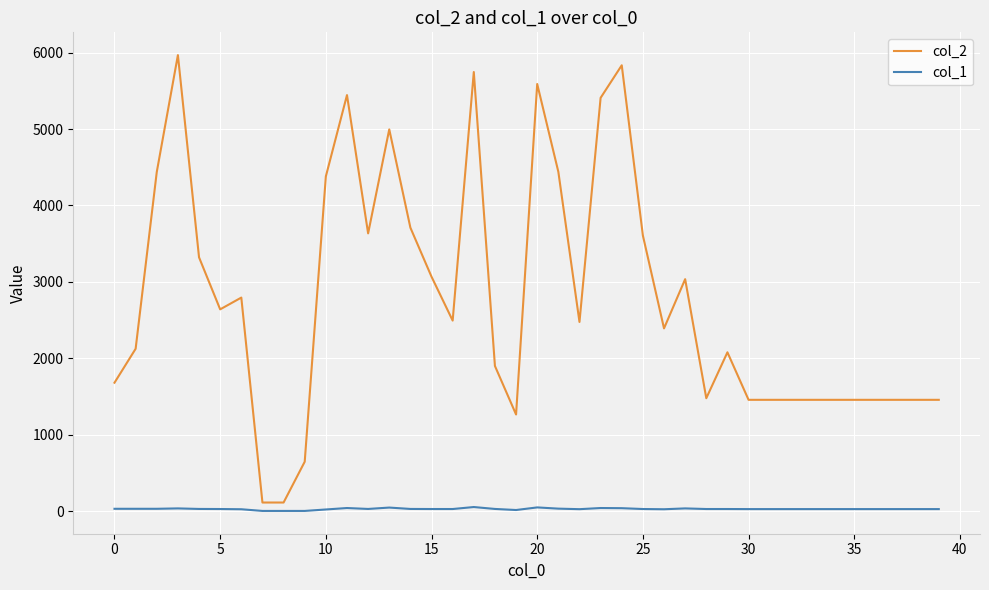

True or false: col_1 has more than 1 interior local peaks.

True